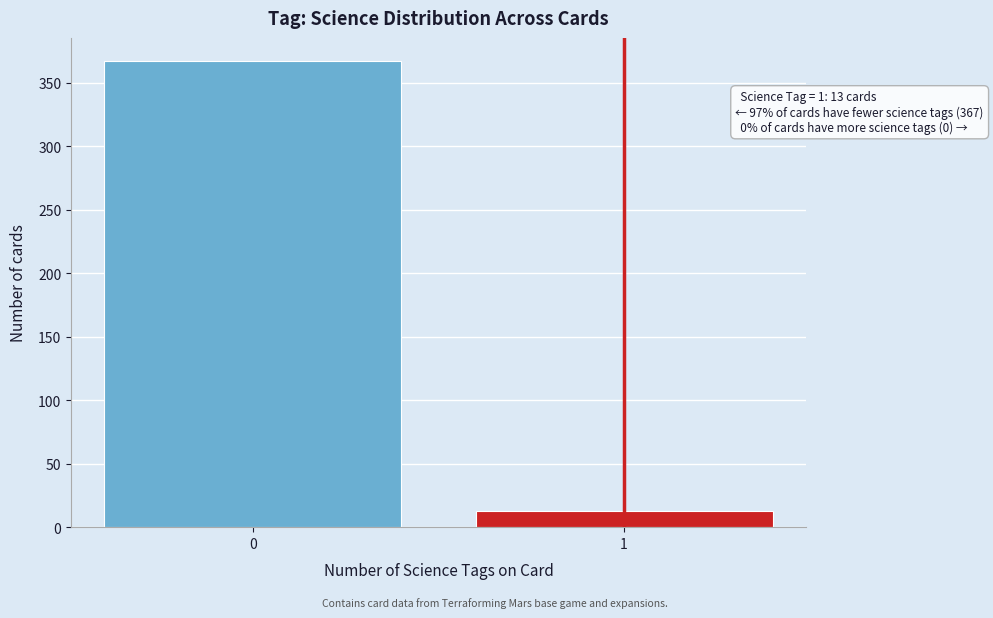

Reading right to left, extract all data points from this chart.

13	367